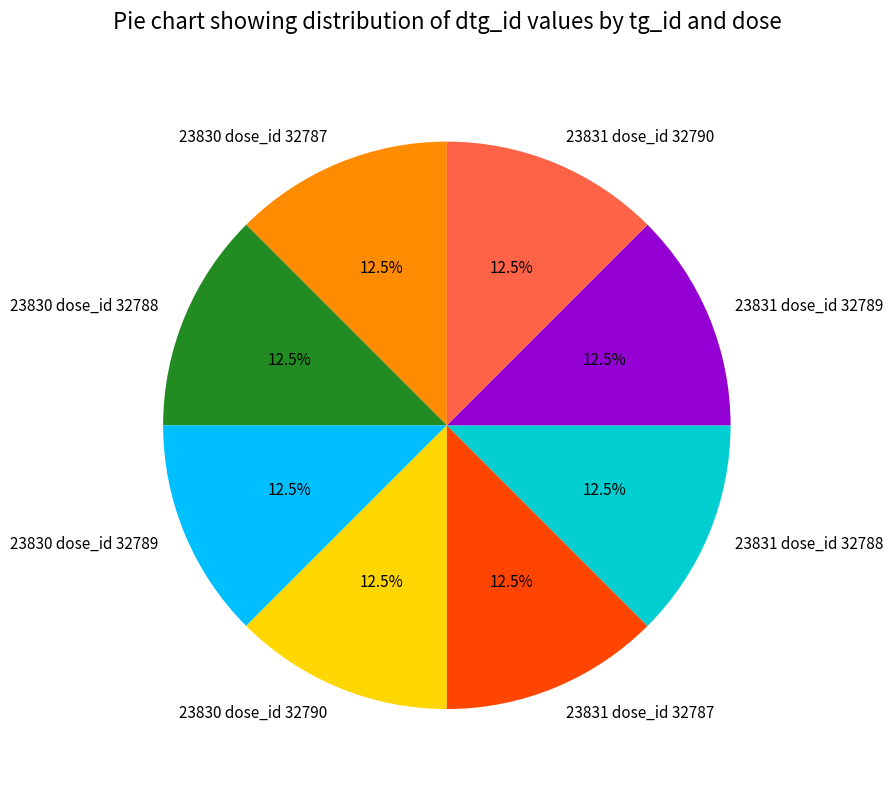

To the nearest percent, what is the combined percentage of 23830 dose_id 32787 and 23831 dose_id 32787?

25%